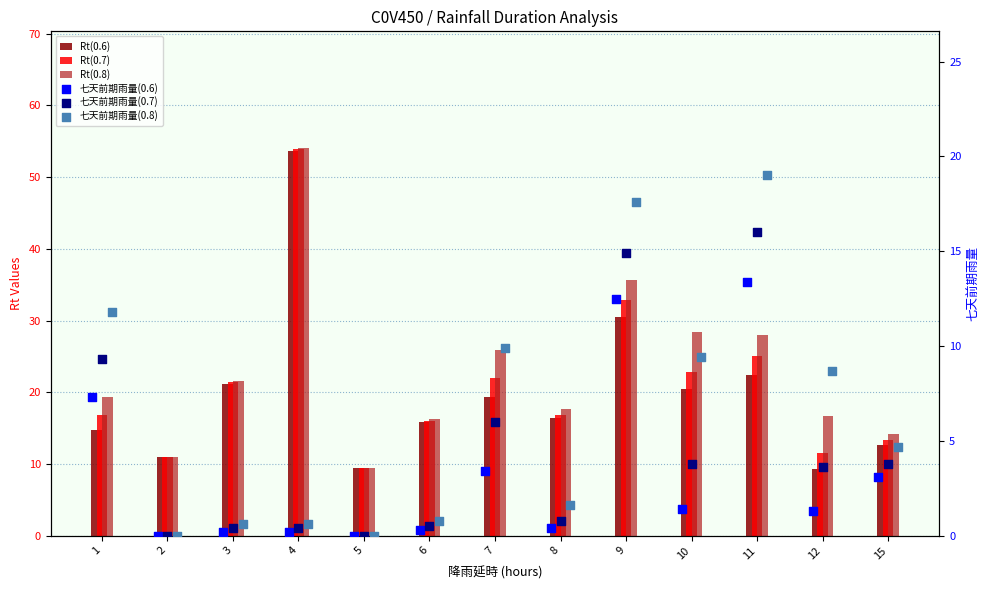

Which series has the widest spread of Y values?

Rt(0.8)